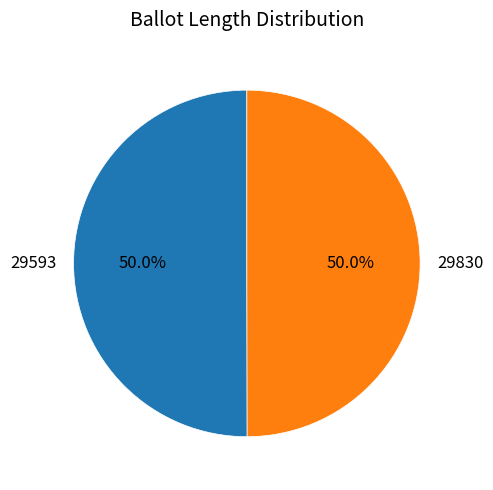

Is the sum of 29593 and 29830 greater than half?

Yes